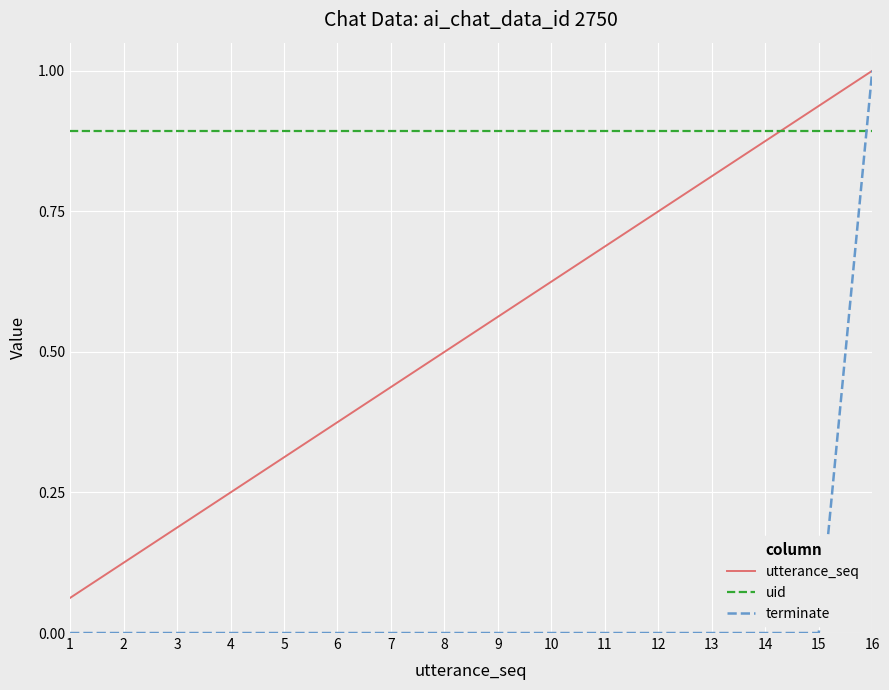

The uid series shows 0.9 at 2. True or false?

True